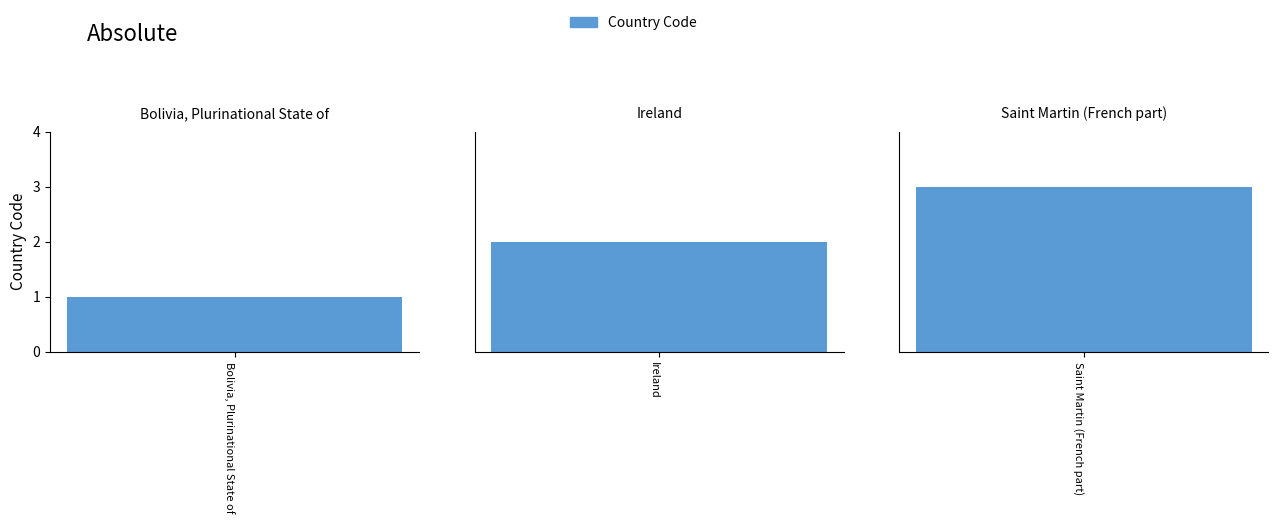

Does the chart contain any negative values?

No